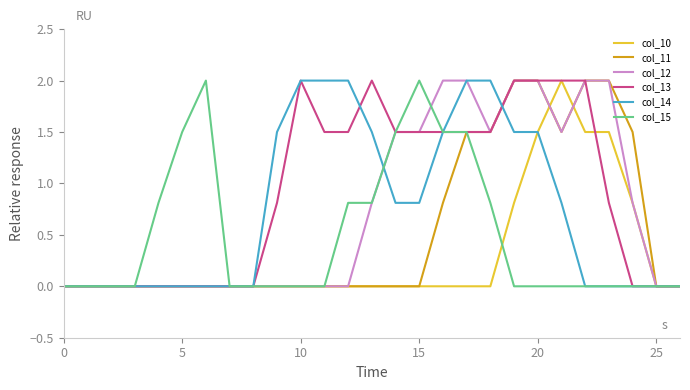

What is the greatest value displayed?

2.0